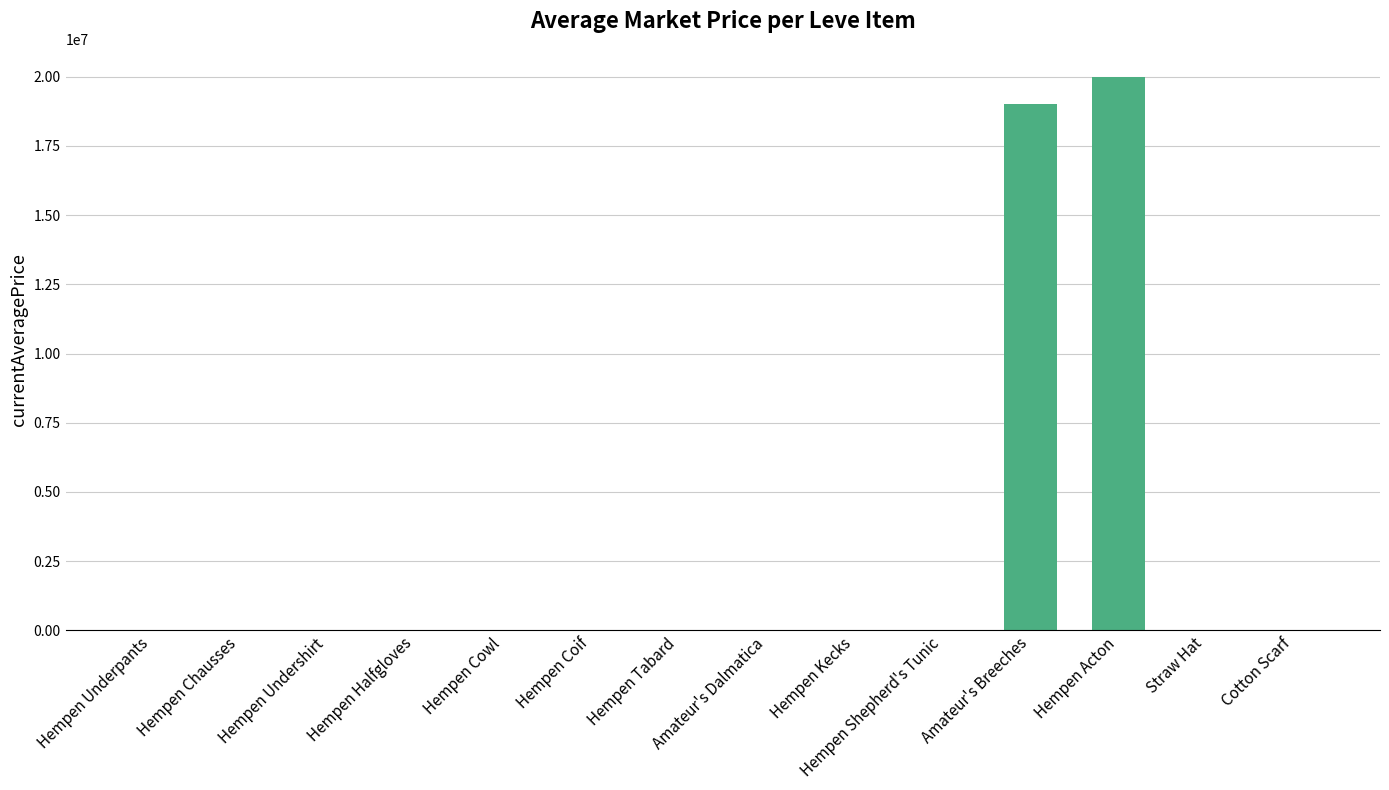

What is the maximum value shown in the chart?

20006150.0